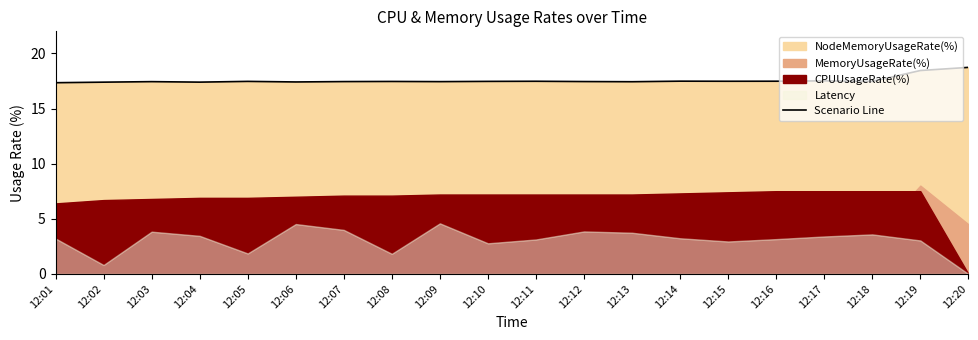

Read the value at 12:17.

17.5